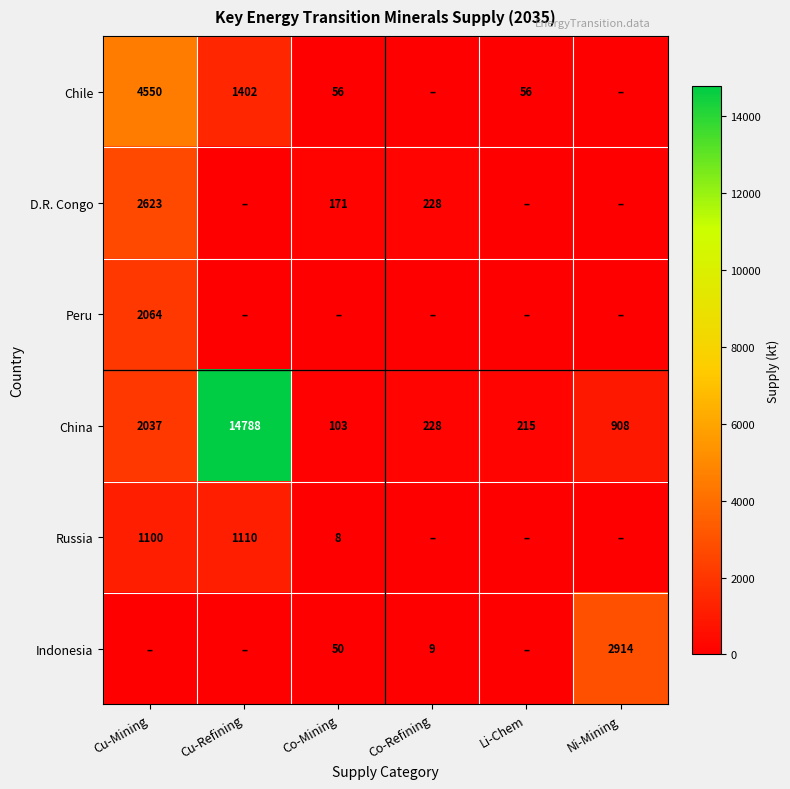

List the labels in order of China value, largest first.

Cu-Refining, Cu-Mining, Ni-Mining, Co-Refining, Li-Chem, Co-Mining